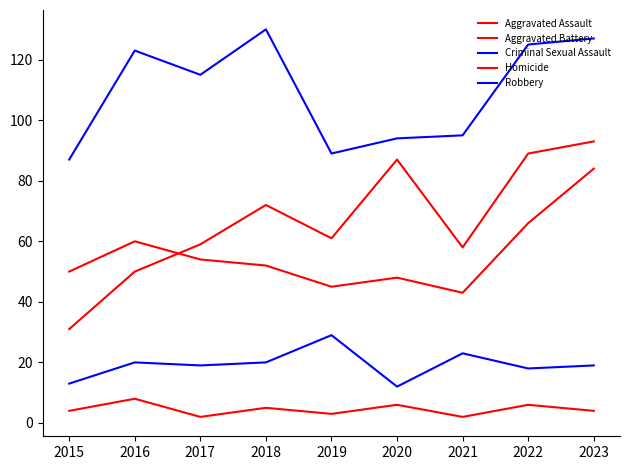

Is this an area chart (filled region under the line)?

No